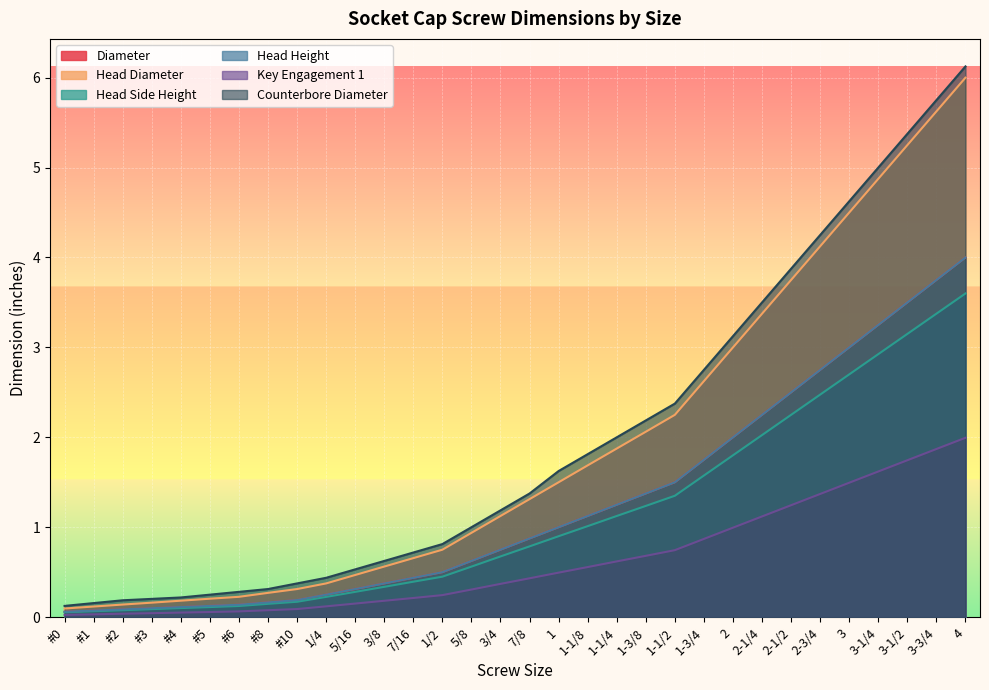

Reading right to left, list all the values displayed in this chart.

Diameter: 4=4.0	3-3/4=3.8	3-1/2=3.5	3-1/4=3.2	3=3.0	2-3/4=2.8	2-1/2=2.5	2-1/4=2.2	2=2.0	1-3/4=1.8	1-1/2=1.5	1-3/8=1.4	1-1/4=1.2	1-1/8=1.1	1=1.0	7/8=0.9	3/4=0.8	5/8=0.6	1/2=0.5	7/16=0.4	3/8=0.4	5/16=0.3	1/4=0.2	#10=0.2	#8=0.2	#6=0.1	#5=0.1	#4=0.1	#3=0.1	#2=0.1	#1=0.1	#0=0.1
Head Diameter: 4=6.0	3-3/4=5.6	3-1/2=5.2	3-1/4=4.9	3=4.5	2-3/4=4.1	2-1/2=3.8	2-1/4=3.4	2=3.0	1-3/4=2.6	1-1/2=2.2	1-3/8=2.1	1-1/4=1.9	1-1/8=1.7	1=1.5	7/8=1.3	3/4=1.1	5/8=0.9	1/2=0.8	7/16=0.7	3/8=0.6	5/16=0.5	1/4=0.4	#10=0.3	#8=0.3	#6=0.2	#5=0.2	#4=0.2	#3=0.2	#2=0.1	#1=0.1	#0=0.1
Head Side Height: 4=3.6	3-3/4=3.4	3-1/2=3.1	3-1/4=2.9	3=2.7	2-3/4=2.5	2-1/2=2.2	2-1/4=2.0	2=1.8	1-3/4=1.6	1-1/2=1.4	1-3/8=1.2	1-1/4=1.1	1-1/8=1.0	1=0.9	7/8=0.8	3/4=0.7	5/8=0.6	1/2=0.5	7/16=0.4	3/8=0.3	5/16=0.3	1/4=0.2	#10=0.2	#8=0.1	#6=0.1	#5=0.1	#4=0.1	#3=0.1	#2=0.1	#1=0.1	#0=0.1
Head Height: 4=4.0	3-3/4=3.8	3-1/2=3.5	3-1/4=3.2	3=3.0	2-3/4=2.8	2-1/2=2.5	2-1/4=2.2	2=2.0	1-3/4=1.8	1-1/2=1.5	1-3/8=1.4	1-1/4=1.2	1-1/8=1.1	1=1.0	7/8=0.9	3/4=0.8	5/8=0.6	1/2=0.5	7/16=0.4	3/8=0.4	5/16=0.3	1/4=0.2	#10=0.2	#8=0.2	#6=0.1	#5=0.1	#4=0.1	#3=0.1	#2=0.1	#1=0.1	#0=0.1
Key Engagement 1: 4=2.0	3-3/4=1.9	3-1/2=1.7	3-1/4=1.6	3=1.5	2-3/4=1.4	2-1/2=1.2	2-1/4=1.1	2=1.0	1-3/4=0.9	1-1/2=0.7	1-3/8=0.7	1-1/4=0.6	1-1/8=0.6	1=0.5	7/8=0.4	3/4=0.4	5/8=0.3	1/2=0.2	7/16=0.2	3/8=0.2	5/16=0.2	1/4=0.1	#10=0.1	#8=0.1	#6=0.1	#5=0.1	#4=0.1	#3=0.0	#2=0.0	#1=0.0	#0=0.0
Counterbore Diameter: 4=6.1	3-3/4=5.8	3-1/2=5.4	3-1/4=5.0	3=4.6	2-3/4=4.2	2-1/2=3.9	2-1/4=3.5	2=3.1	1-3/4=2.8	1-1/2=2.4	1-3/8=2.2	1-1/4=2.0	1-1/8=1.8	1=1.6	7/8=1.4	3/4=1.2	5/8=1.0	1/2=0.8	7/16=0.7	3/8=0.6	5/16=0.5	1/4=0.4	#10=0.4	#8=0.3	#6=0.3	#5=0.2	#4=0.2	#3=0.2	#2=0.2	#1=0.2	#0=0.1